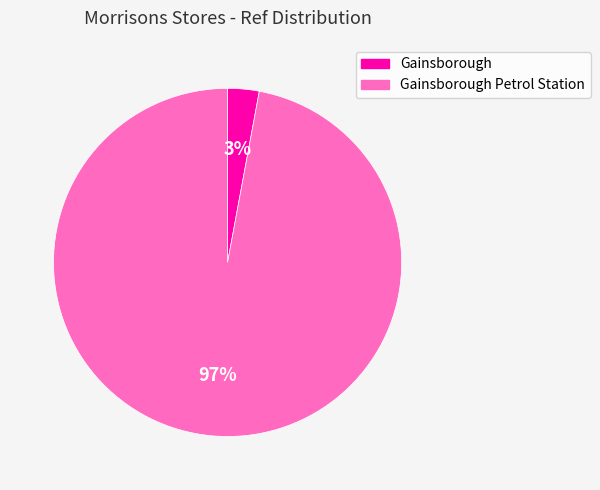

Which slice represents more than half of the pie?

Gainsborough Petrol Station